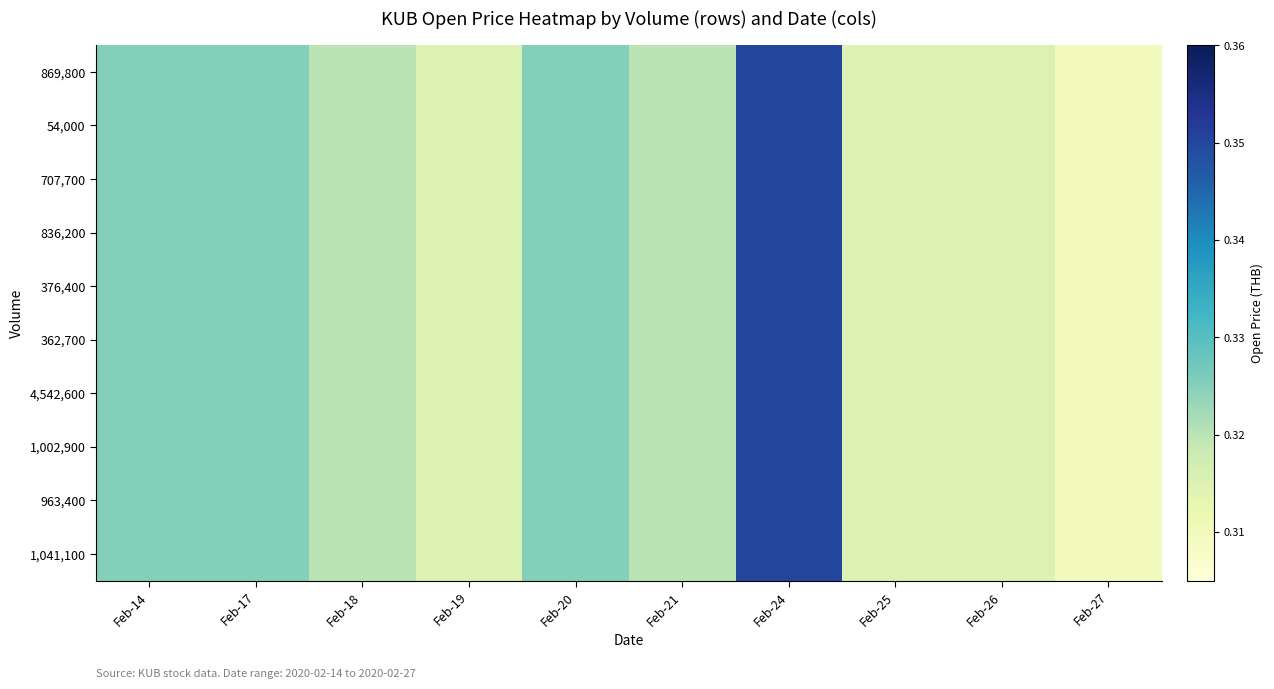

At which category is the sum across all series the highest?

Feb-24